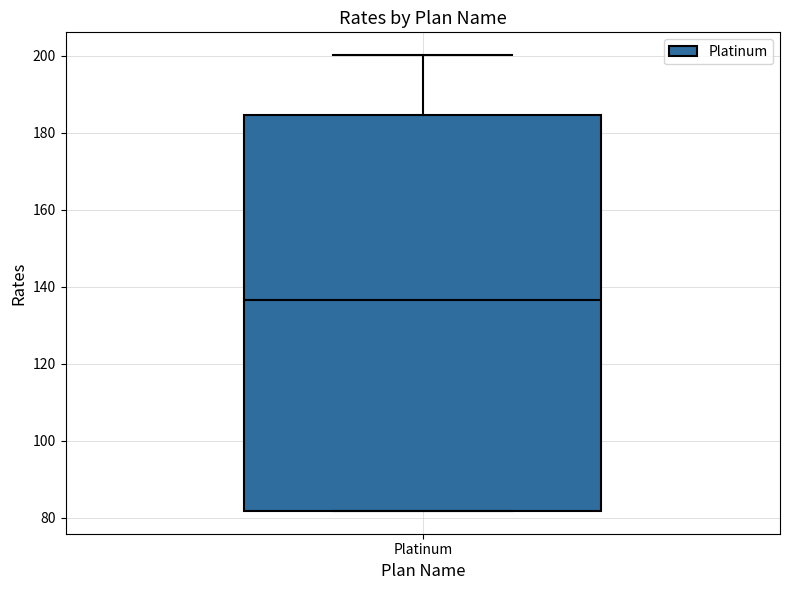

Transcribe this box plot: give where the median line is, the range the box spans, and where the two whiskers end, as read against the y-axis. The values are not printed on the chart, so give them approximately, as read against the axis.

median 136, box 82 to 184, whiskers 82 to 200